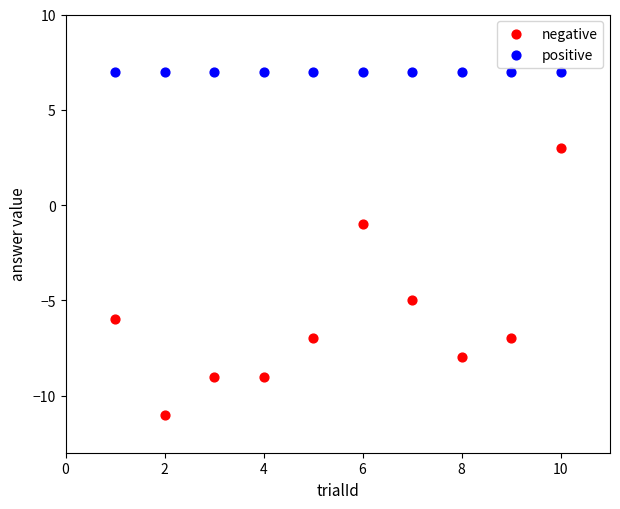

Which series contains the lowest Y value?

negative